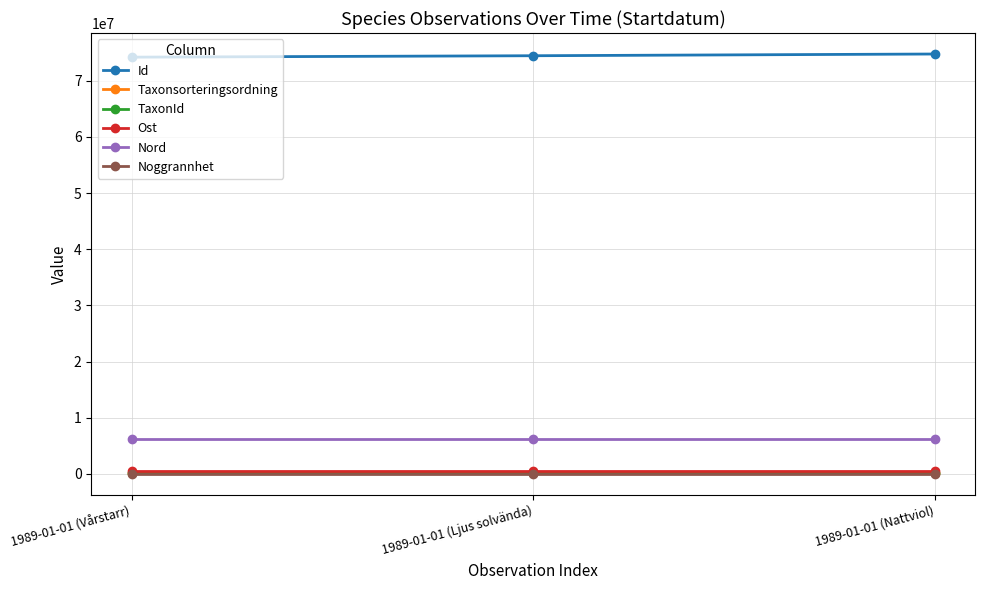

What are all the series names shown in the legend?

Id, Taxonsorteringsordning, TaxonId, Ost, Nord, Noggrannhet